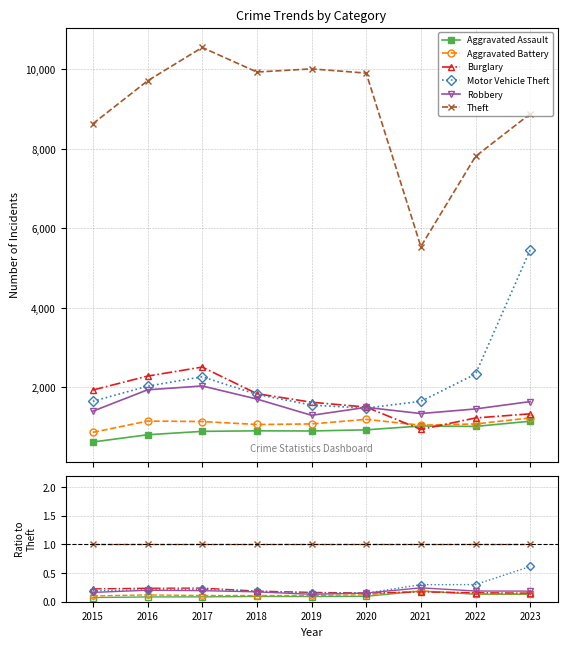

Is it true that Theft equals 0.2 at 2022?

False